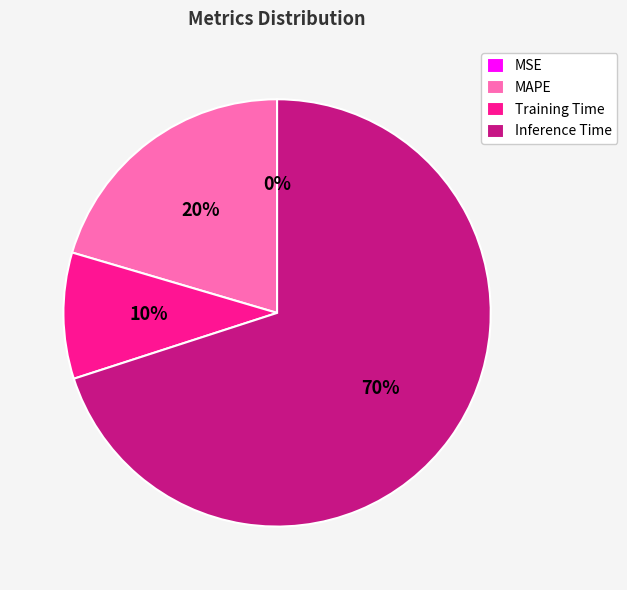

Is it true that Training Time is 3% of the pie?

False